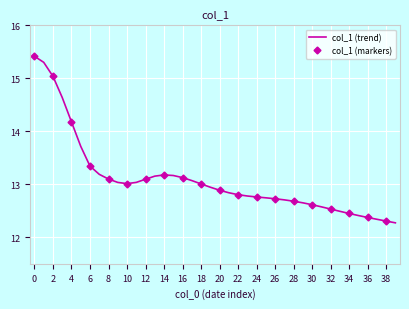

How many points are lower than both their immediate neighbors (excluding endpoints)?

1